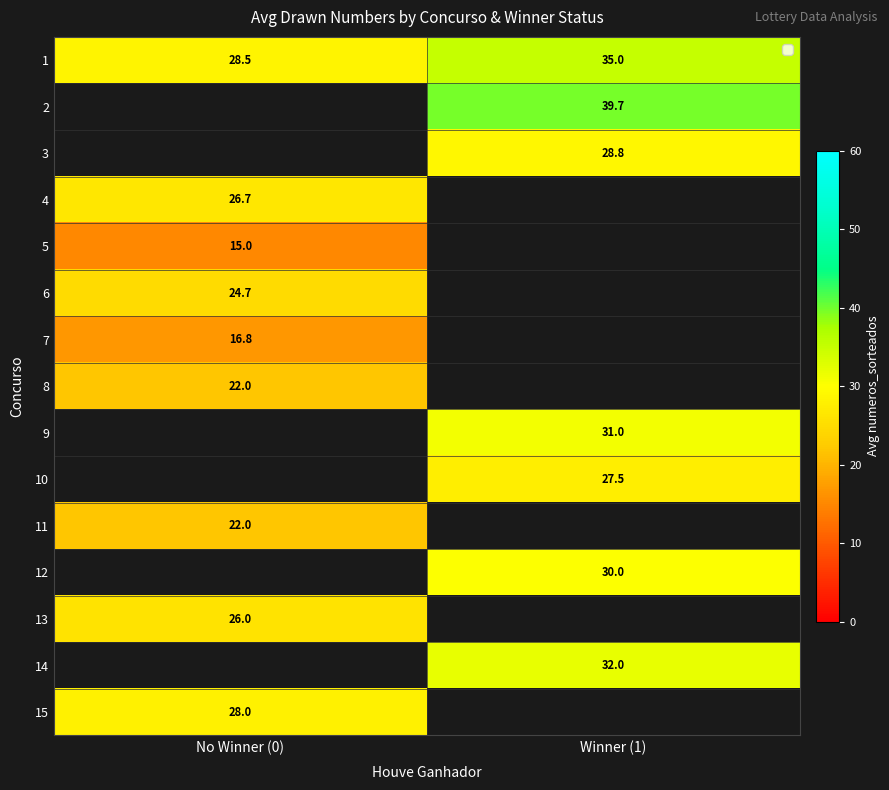

Is it true that 6 equals 32.7 at No Winner (0)?

False